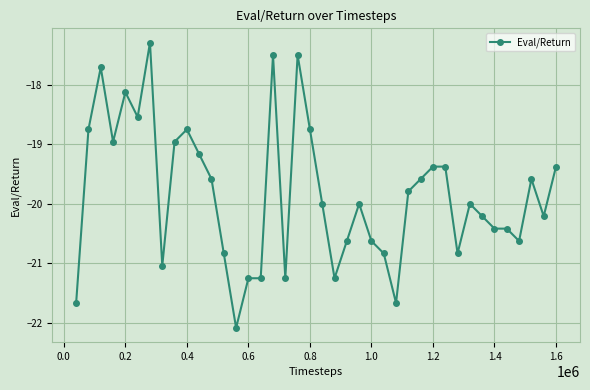

What is the difference between the maximum and minimum values?

4.8